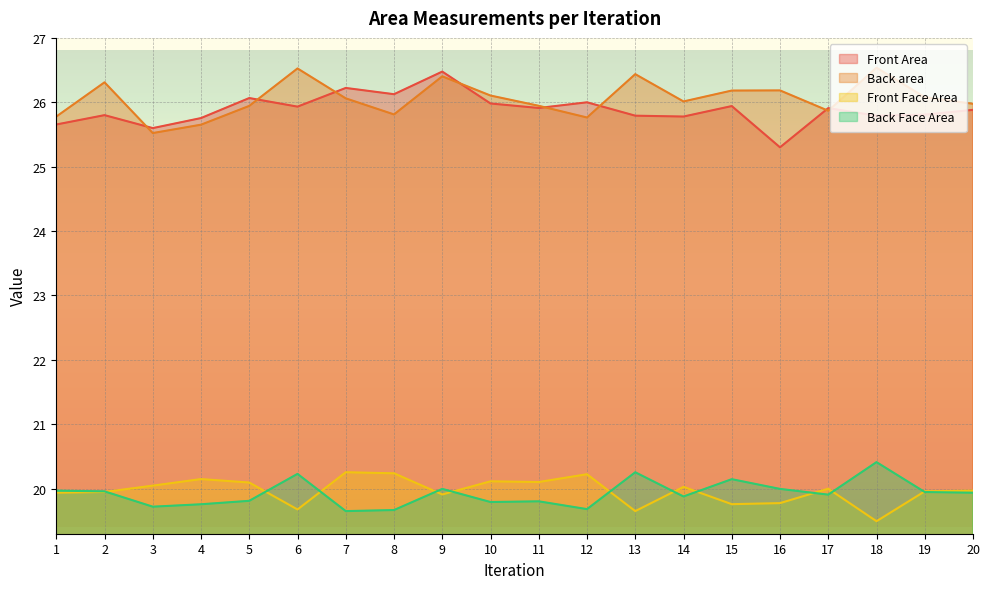

Reading left to right, what are all the values shown in this chart?

Front Area: 1=25.7	2=25.8	3=25.6	4=25.8	5=26.1	6=25.9	7=26.2	8=26.1	9=26.5	10=26.0	11=25.9	12=26.0	13=25.8	14=25.8	15=25.9	16=25.3	17=25.9	18=25.8	19=25.8	20=25.9
Back area: 1=25.8	2=26.3	3=25.5	4=25.7	5=25.9	6=26.5	7=26.1	8=25.8	9=26.4	10=26.1	11=25.9	12=25.8	13=26.4	14=26.0	15=26.2	16=26.2	17=25.9	18=26.5	19=26.1	20=26.0
Front Face Area: 1=19.9	2=19.9	3=20.0	4=20.1	5=20.1	6=19.7	7=20.3	8=20.2	9=19.9	10=20.1	11=20.1	12=20.2	13=19.7	14=20.0	15=19.8	16=19.8	17=20.0	18=19.5	19=20.0	20=20.0
Back Face Area: 1=20.0	2=20.0	3=19.7	4=19.8	5=19.8	6=20.2	7=19.7	8=19.7	9=20.0	10=19.8	11=19.8	12=19.7	13=20.3	14=19.9	15=20.1	16=20.0	17=19.9	18=20.4	19=19.9	20=19.9